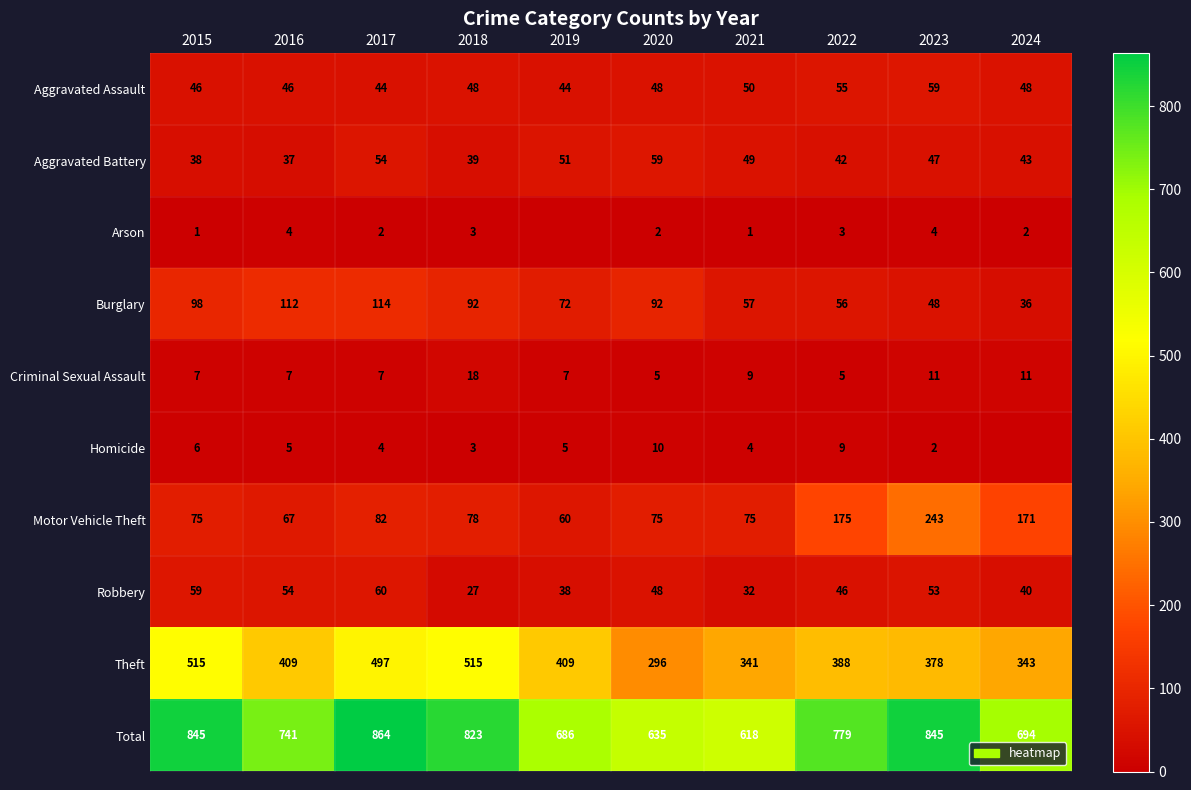

Rank the series at 2015 from lowest to highest value.

Arson, Homicide, Criminal Sexual Assault, Aggravated Battery, Aggravated Assault, Robbery, Motor Vehicle Theft, Burglary, Theft, Total